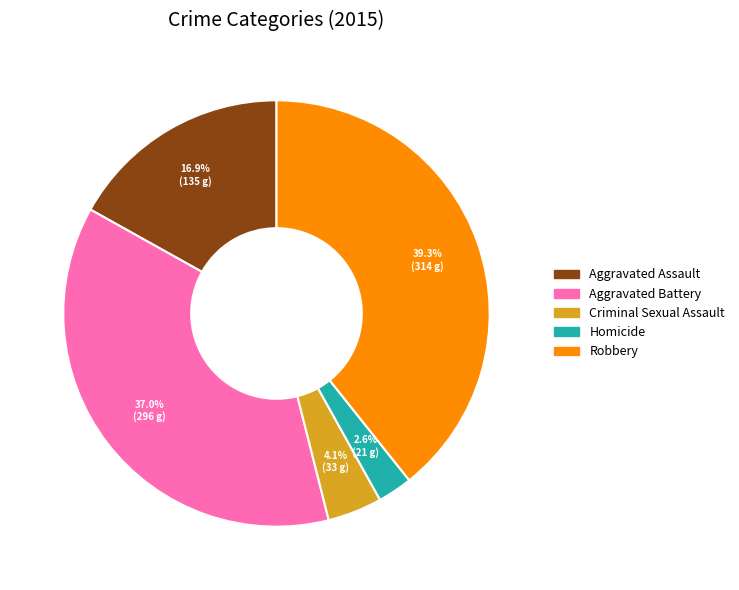

What percentage is the Aggravated Battery slice, to the nearest percent?

37%